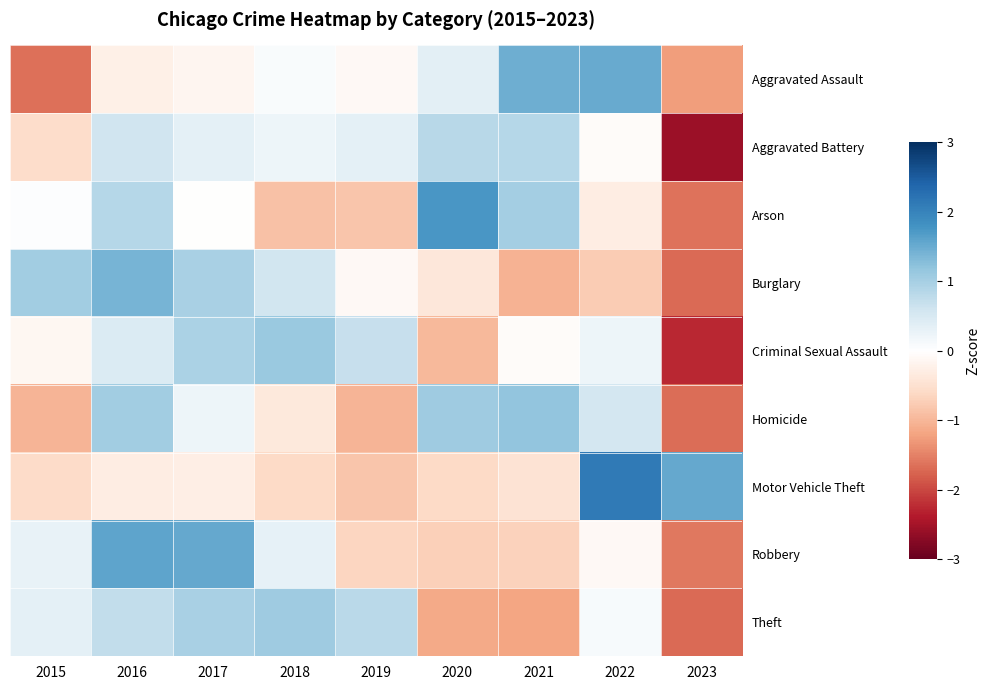

Reading left to right, what are all the values shown in this chart?

Aggravated Assault: 2015=-1.6	2016=-0.3	2017=-0.2	2018=0.1	2019=-0.1	2020=0.4	2021=1.5	2022=1.5	2023=-1.3
Aggravated Battery: 2015=-0.6	2016=0.6	2017=0.3	2018=0.2	2019=0.3	2020=0.8	2021=0.9	2022=-0.0	2023=-2.6
Arson: 2015=0.0	2016=0.9	2017=-0.0	2018=-0.9	2019=-0.8	2020=1.7	2021=1.0	2022=-0.3	2023=-1.6
Burglary: 2015=1.0	2016=1.4	2017=1.0	2018=0.6	2019=-0.1	2020=-0.4	2021=-1.1	2022=-0.8	2023=-1.7
Criminal Sexual Assault: 2015=-0.1	2016=0.5	2017=0.9	2018=1.1	2019=0.7	2020=-1.0	2021=-0.1	2022=0.2	2023=-2.3
Homicide: 2015=-1.0	2016=1.0	2017=0.2	2018=-0.4	2019=-1.0	2020=1.1	2021=1.2	2022=0.6	2023=-1.7
Motor Vehicle Theft: 2015=-0.6	2016=-0.3	2017=-0.3	2018=-0.6	2019=-0.8	2020=-0.6	2021=-0.5	2022=2.1	2023=1.5
Robbery: 2015=0.3	2016=1.6	2017=1.5	2018=0.3	2019=-0.6	2020=-0.7	2021=-0.7	2022=-0.1	2023=-1.6
Theft: 2015=0.3	2016=0.7	2017=1.0	2018=1.1	2019=0.8	2020=-1.1	2021=-1.2	2022=0.1	2023=-1.7